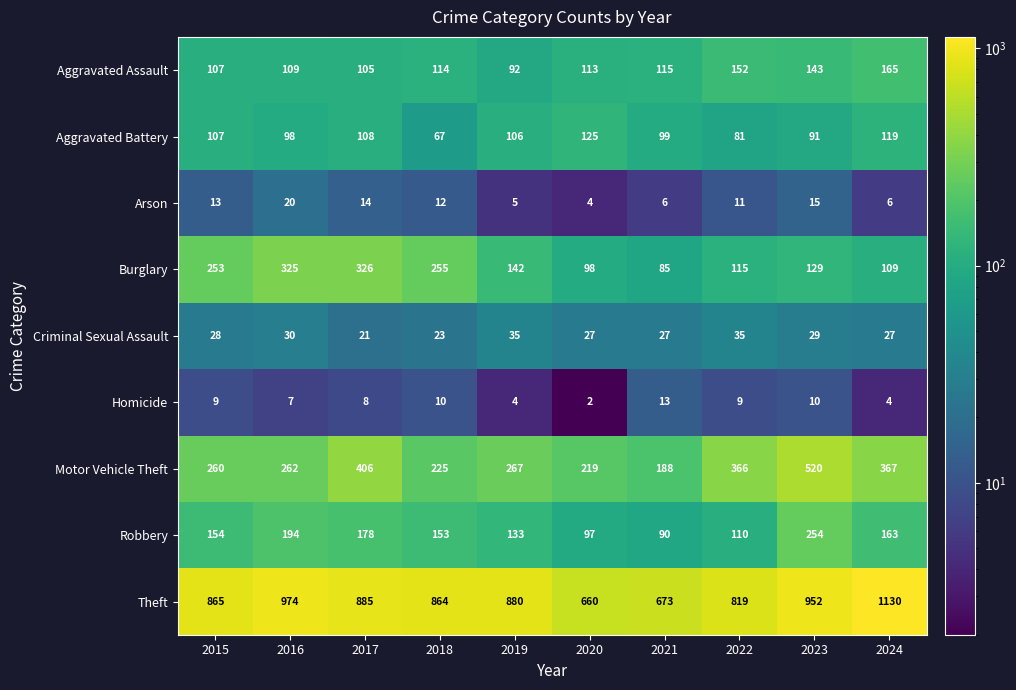

List the labels in order of Motor Vehicle Theft value, largest first.

2023, 2017, 2024, 2022, 2019, 2016, 2015, 2018, 2020, 2021